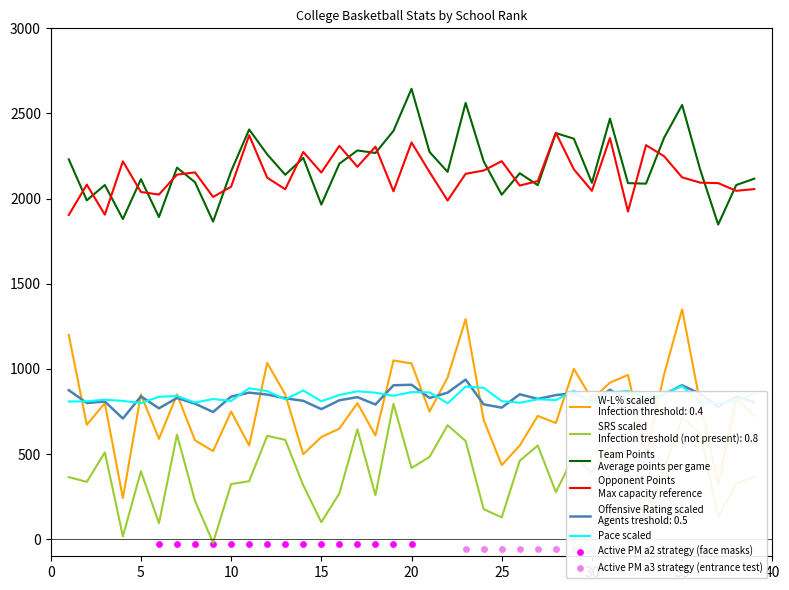

At which category is the sum across all series the highest?

35